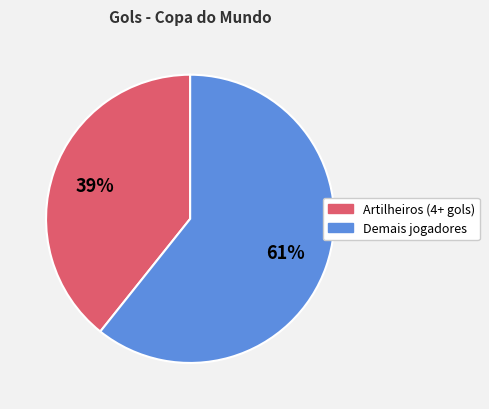

To the nearest percent, what is the average slice percentage?

50%